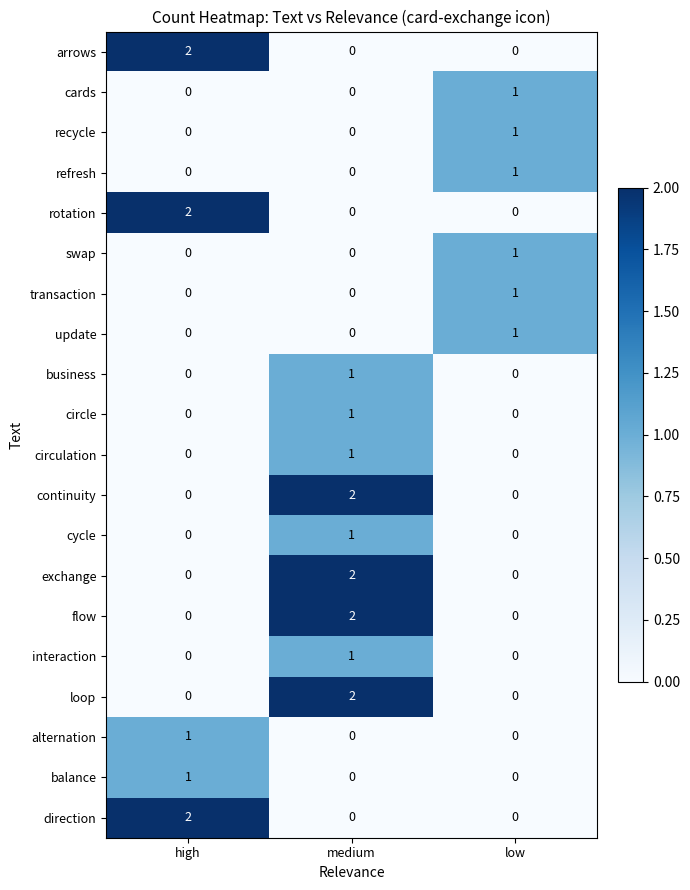

How many distinct data groups are displayed?

20